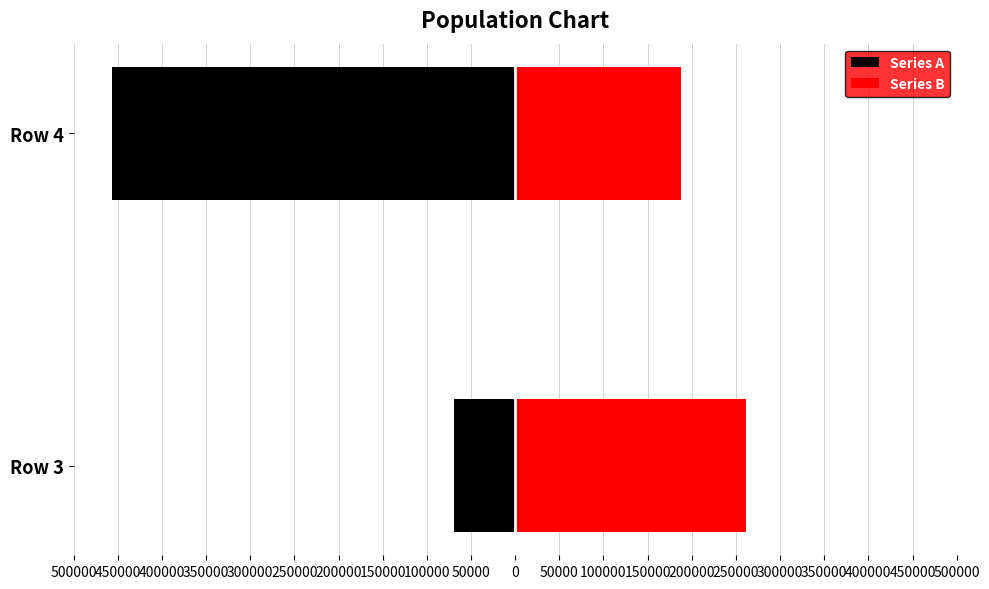

At Row 4, list the series in order from smallest to largest.

Series A, Series B